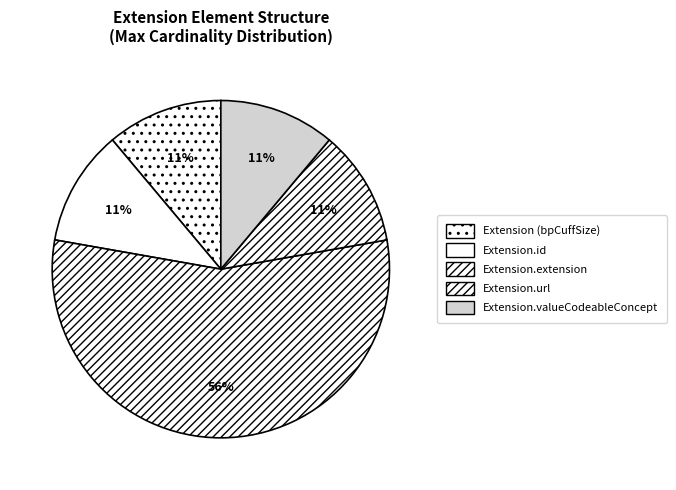

Which slice is the largest?

Extension.url